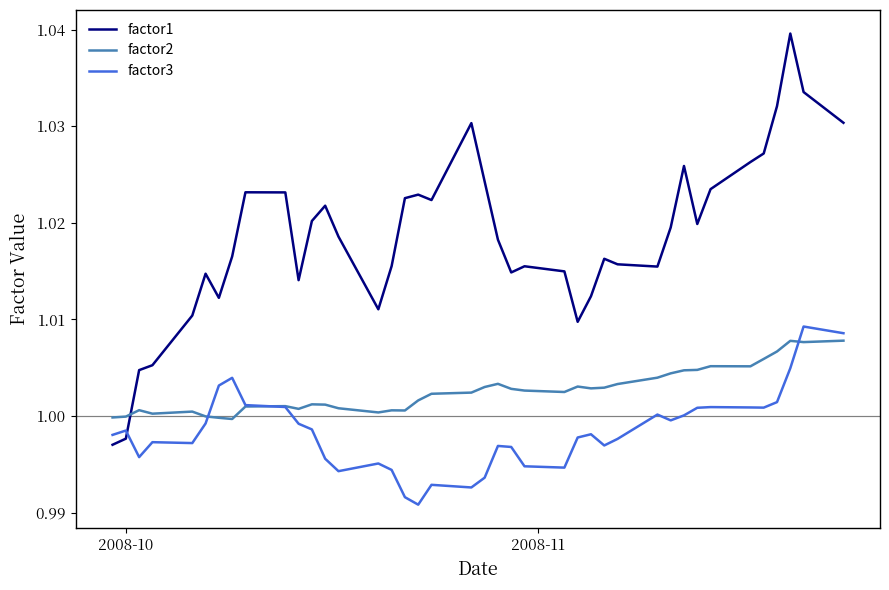

Which series has the largest range (max minus min)?

factor1